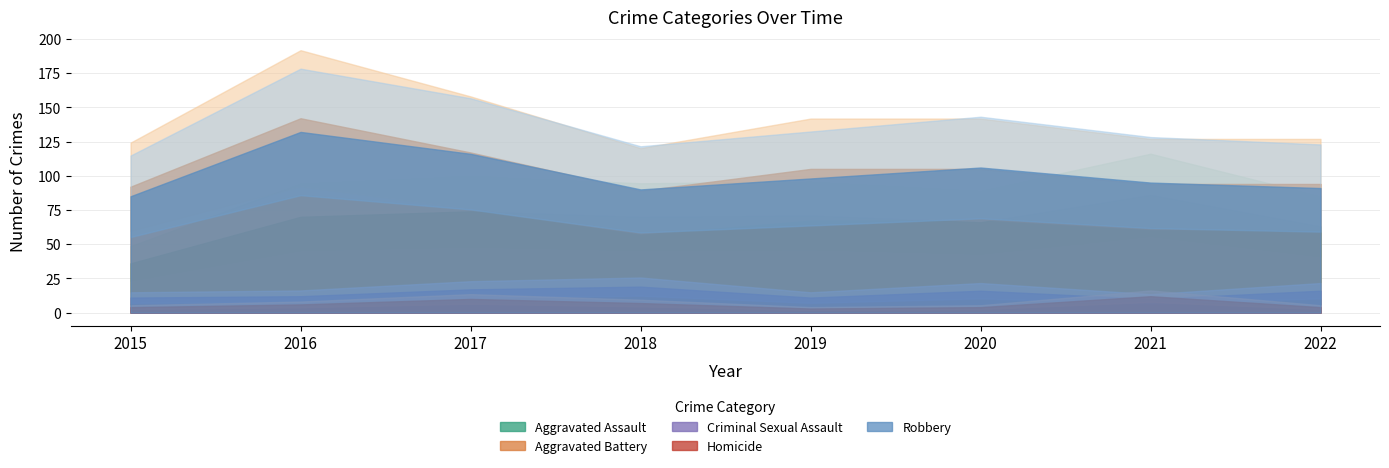

The Homicide series shows 2 at 2020. True or false?

False